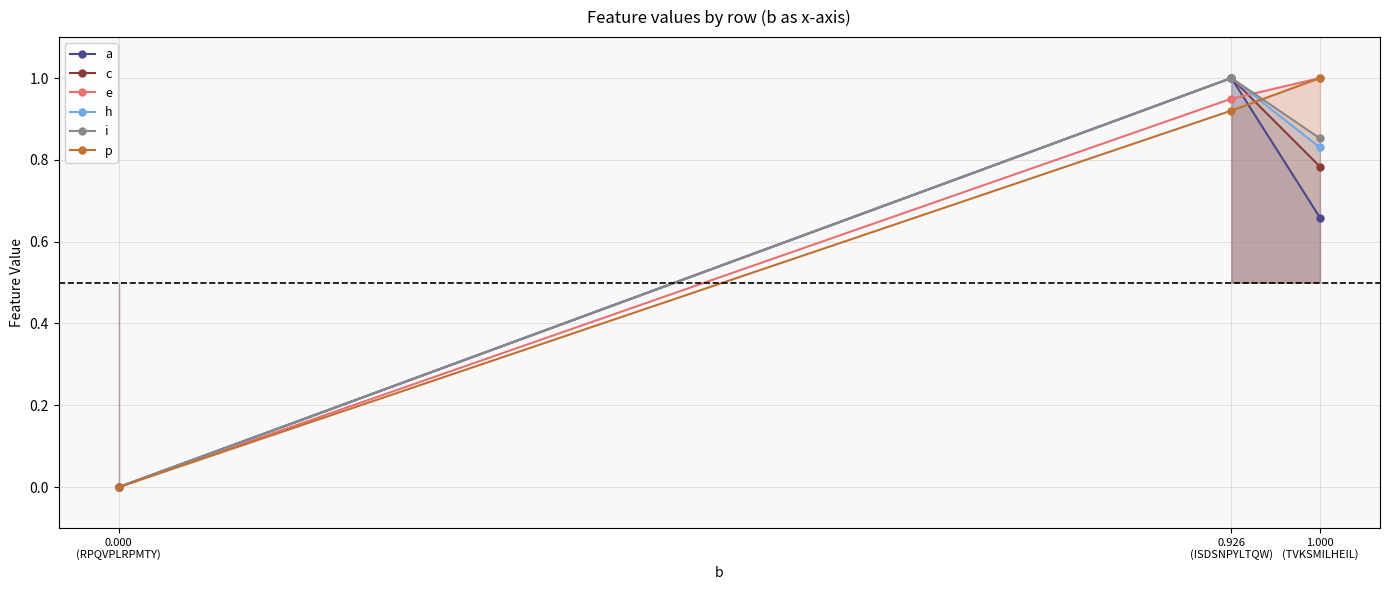

What is the difference between the i values at 0.000
(RPQVPLRPMTY) and 1.000
(TVKSMILHEIL)?

0.9